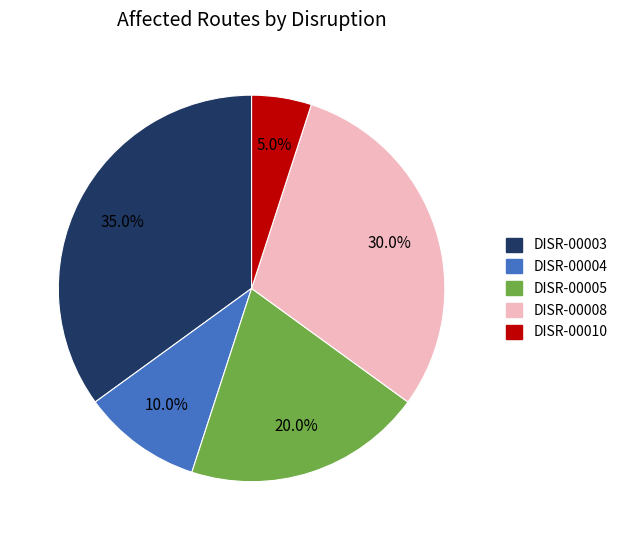

How many slices are in this pie chart?

5